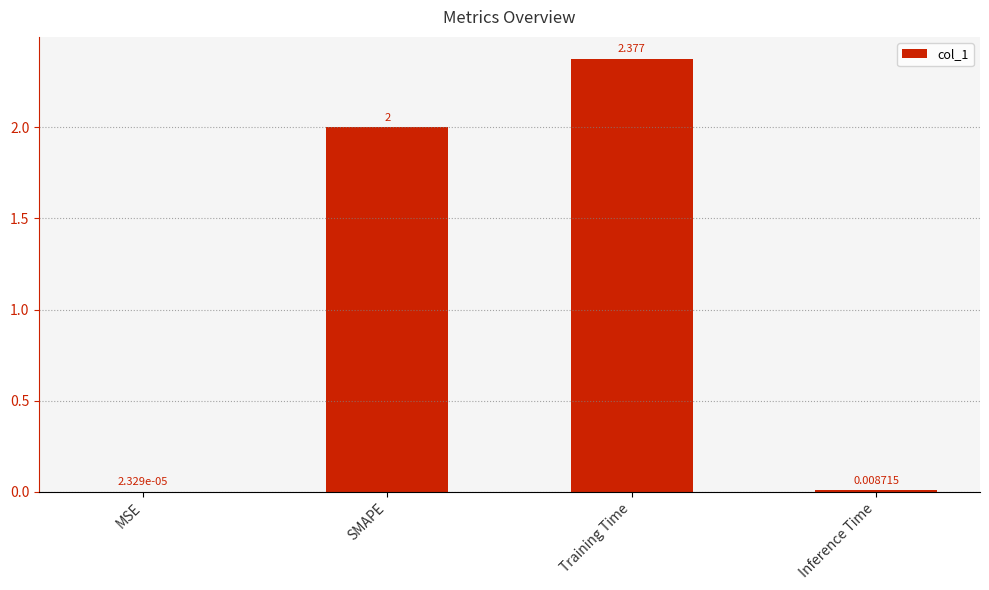

Between MSE and SMAPE, which is larger?

SMAPE